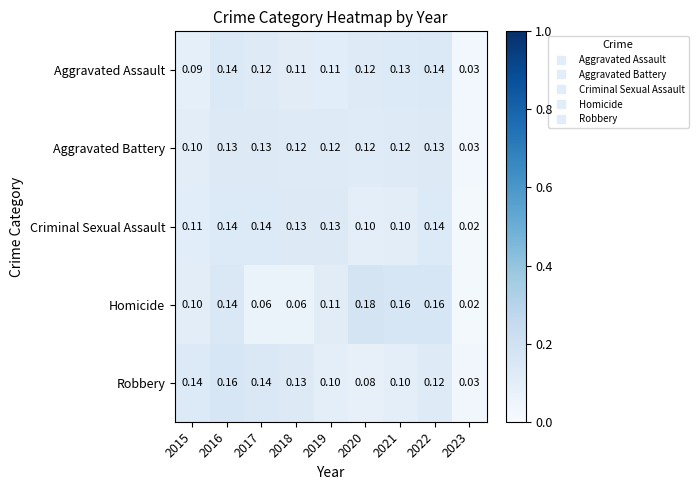

Which series changed the most between 2018 and 2021?

Homicide